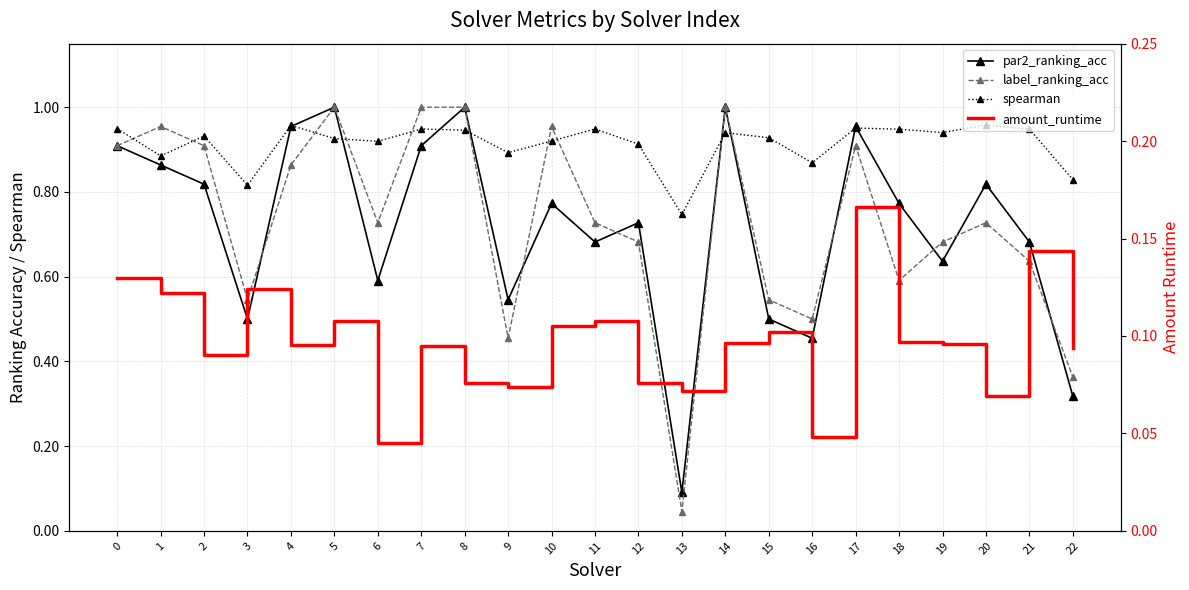

The par2_ranking_acc series shows 0.8 at 3. True or false?

False